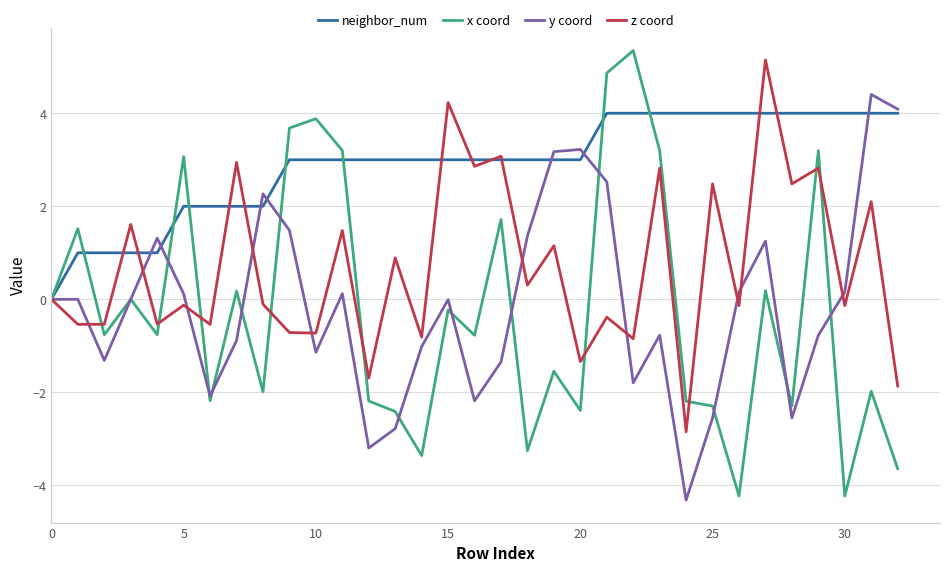

Which series has the largest range (max minus min)?

x coord